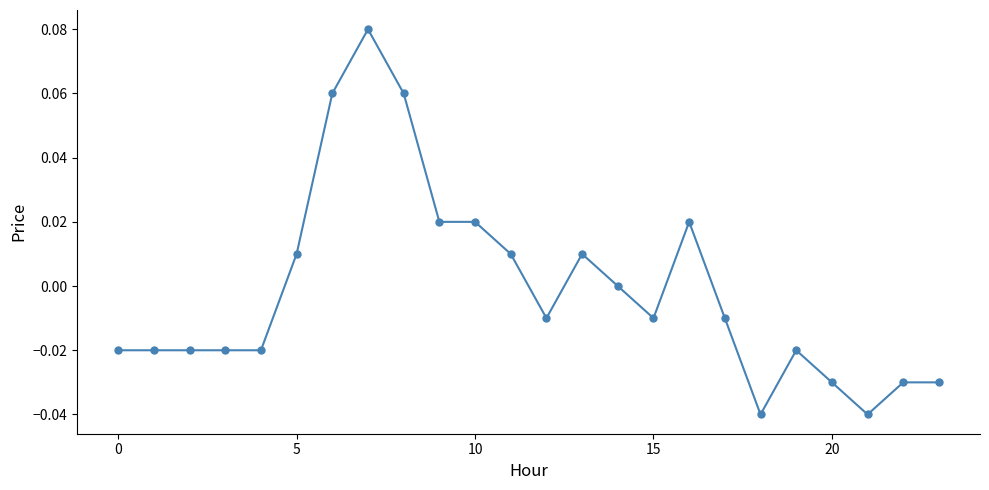

True or false: the data has more than 2 interior local peaks.

True